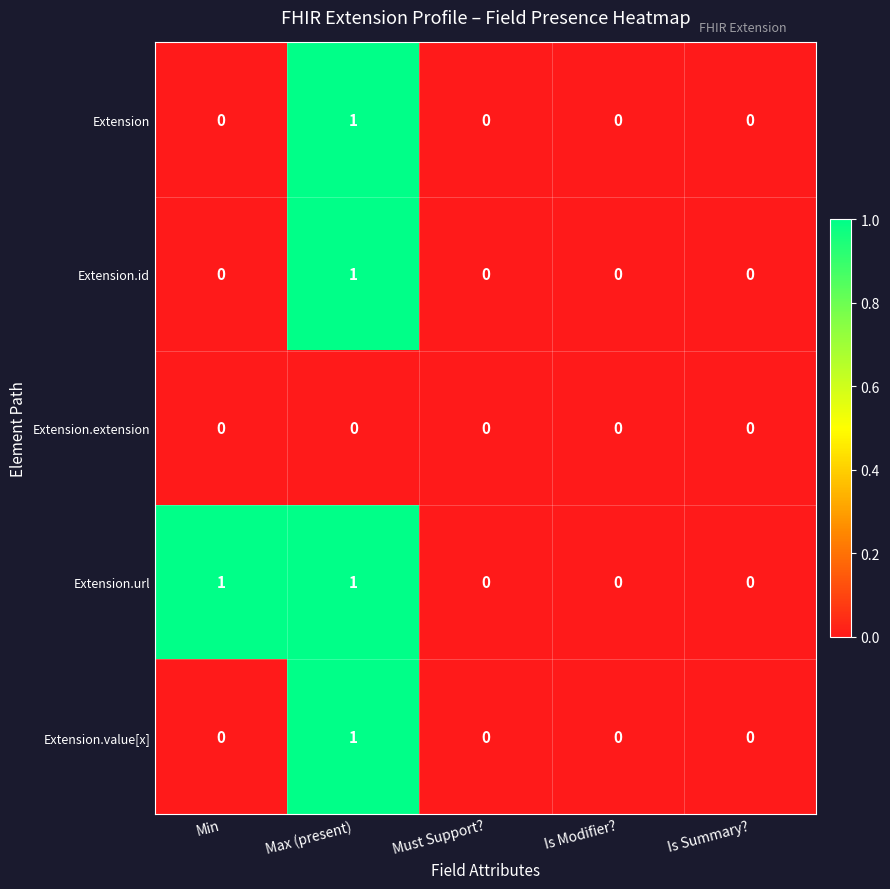

Which category has the highest value in the Extension series?

Max (present)